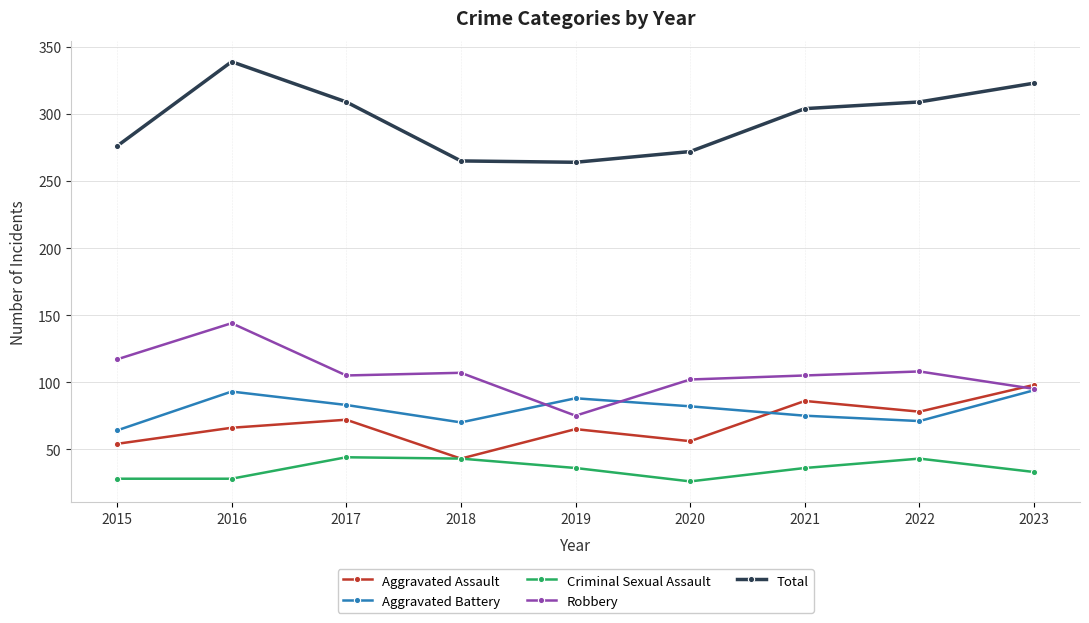

What is the maximum value for Aggravated Battery?

94